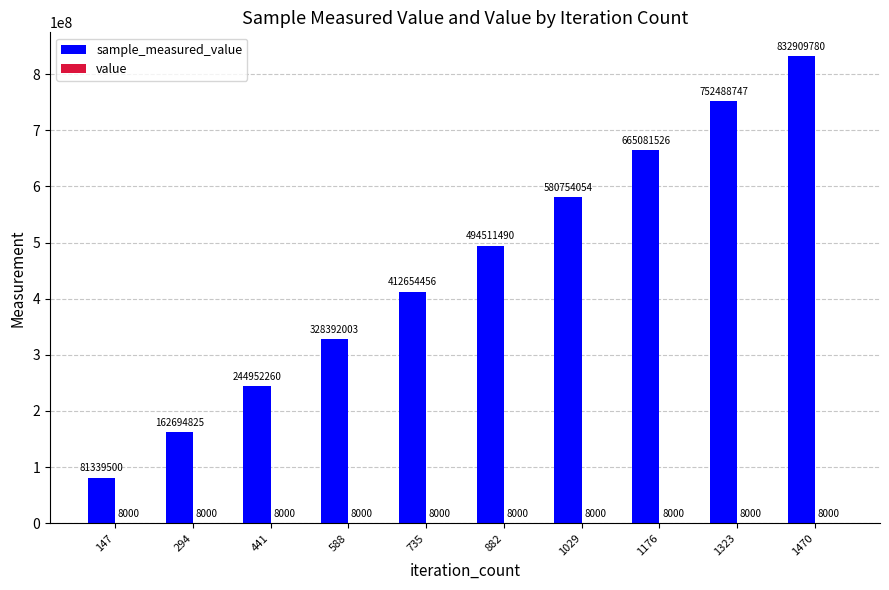

Count the number of categories in the chart.

10